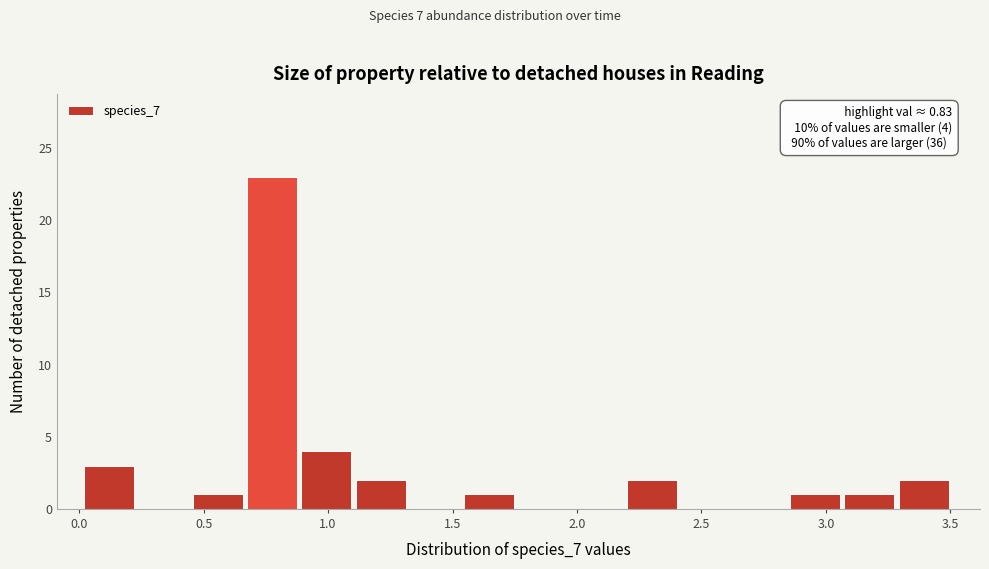

Which range on the x-axis has the tallest bar?

0.65 to 0.90